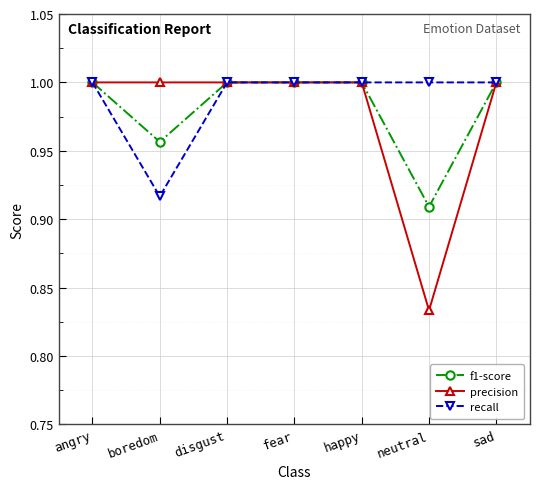

What is the label of the 2nd point from the right?

neutral